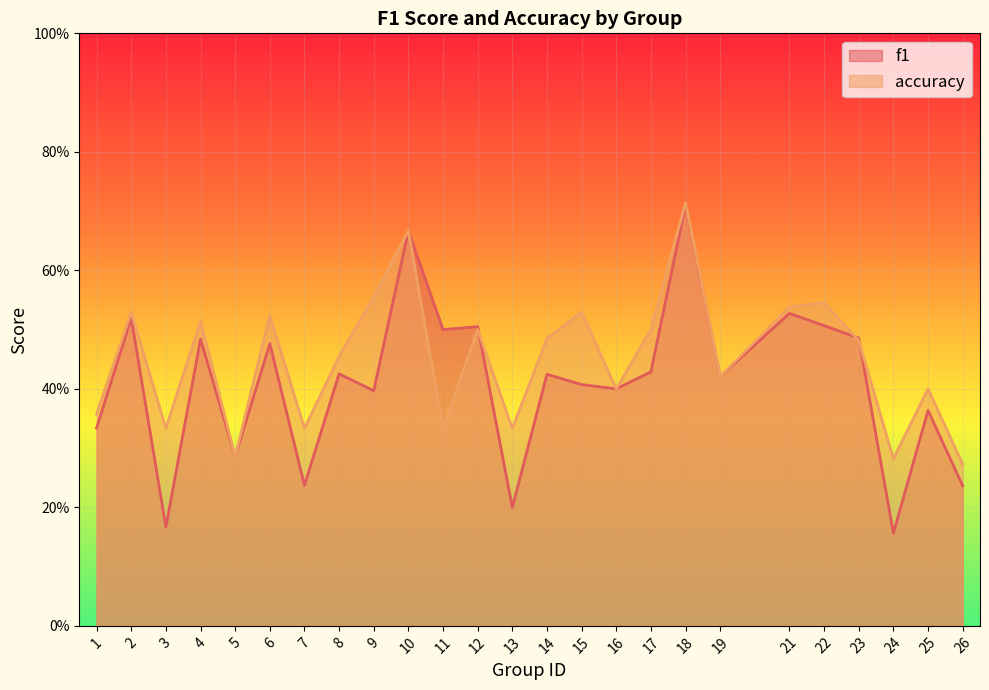

Which series has the widest spread of values?

f1